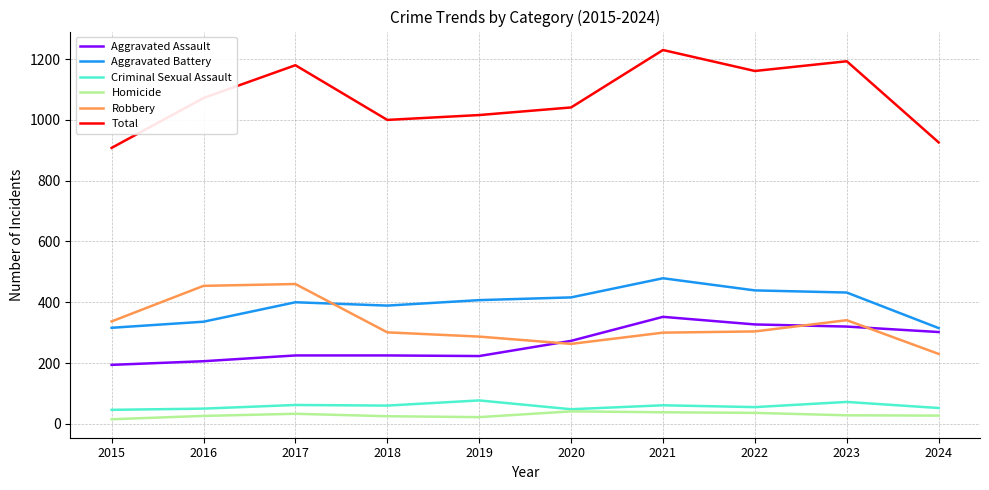

What is the difference between the Aggravated Battery values at 2020 and 2017?

16